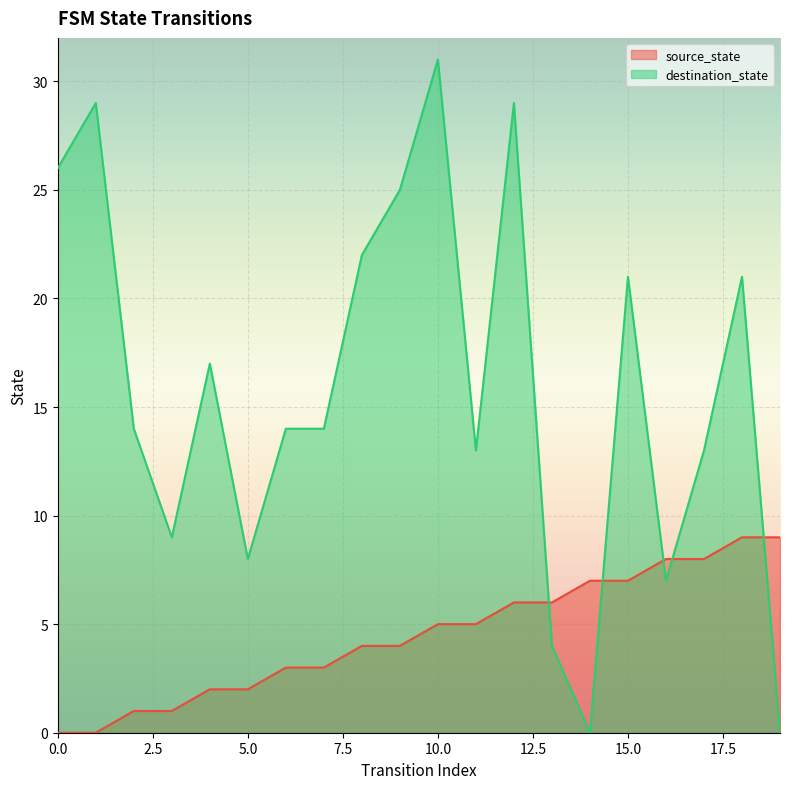

Rank the categories by destination_state value from highest to lowest.

10, 1, 12, 0, 9, 8, 15, 18, 4, 2, 6, 7, 11, 17, 3, 5, 16, 13, 14, 19